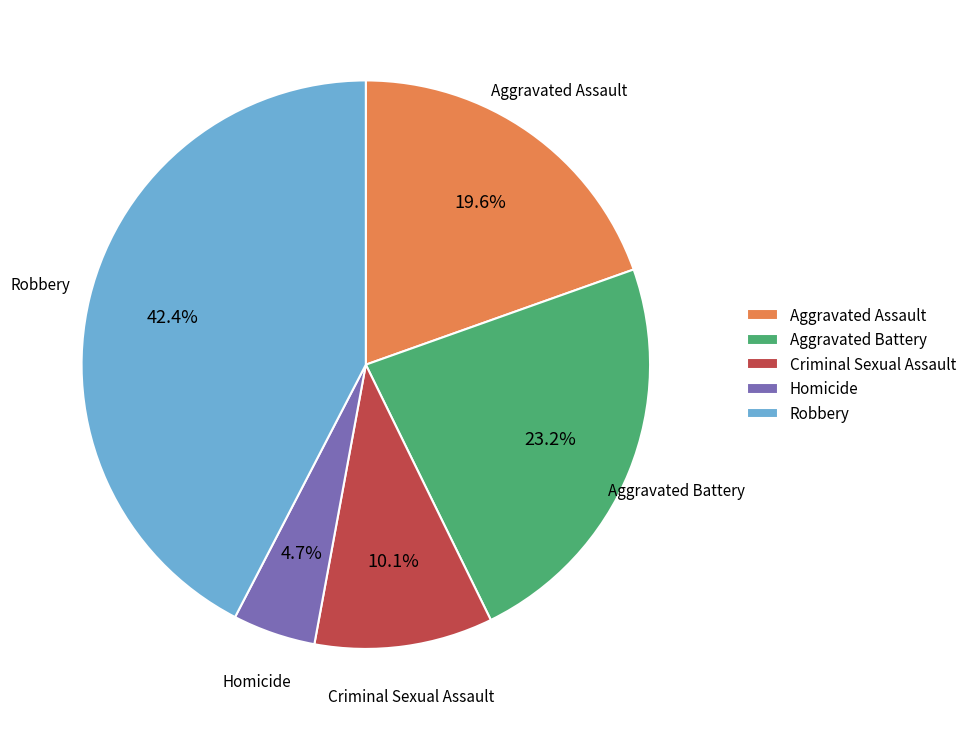

Rank the categories by value from highest to lowest.

Robbery, Aggravated Battery, Aggravated Assault, Criminal Sexual Assault, Homicide